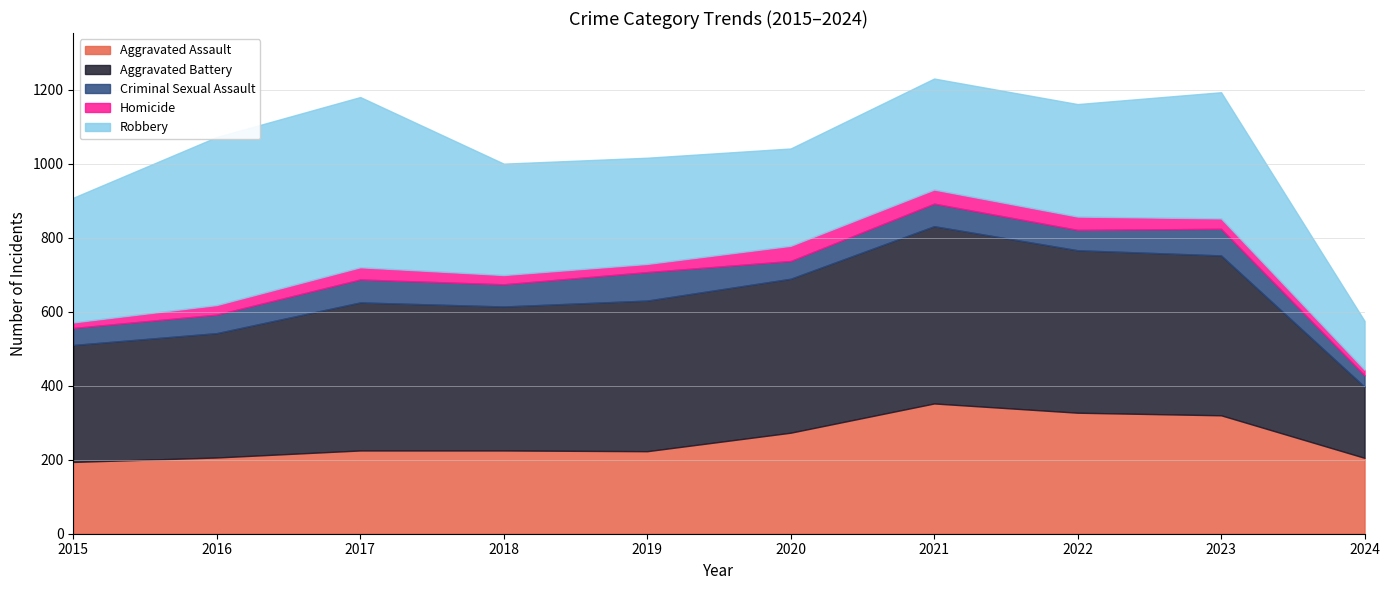

True or false: Aggravated Battery and Criminal Sexual Assault intersect in this chart.

False